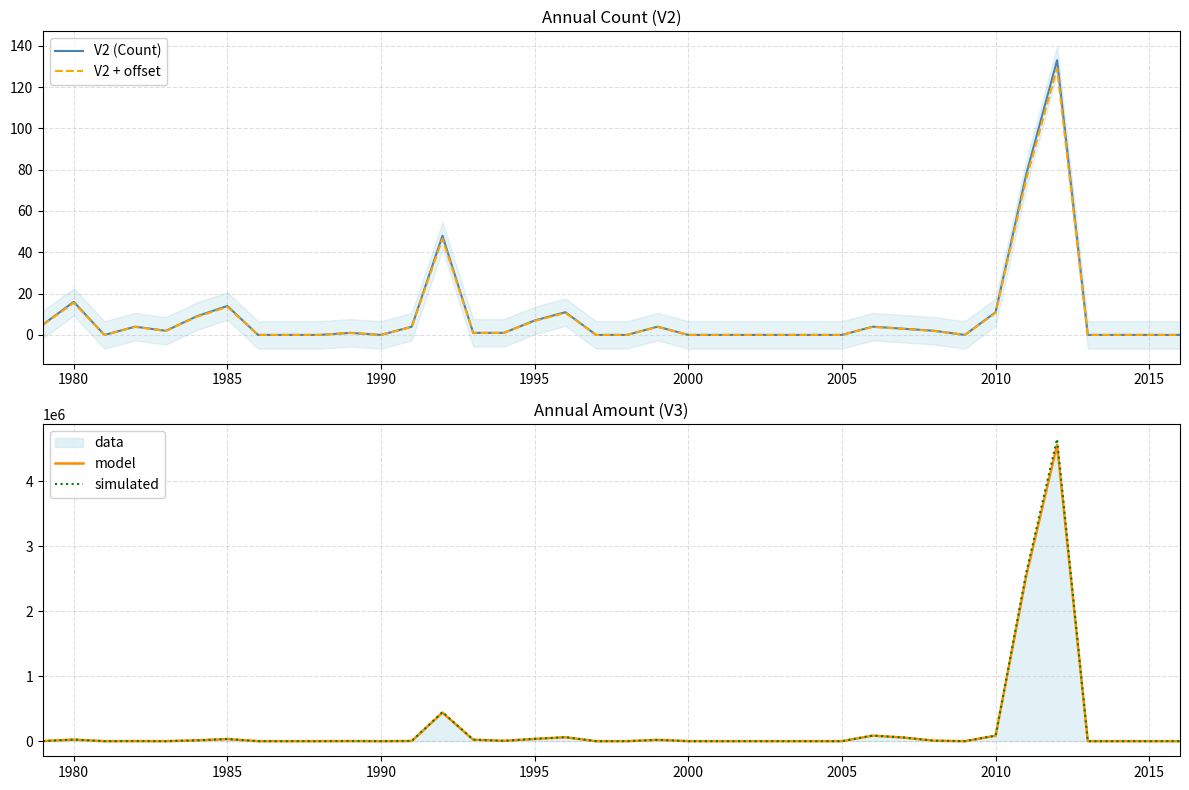

The V2 + offset series shows 10.7 at 2010. True or false?

True